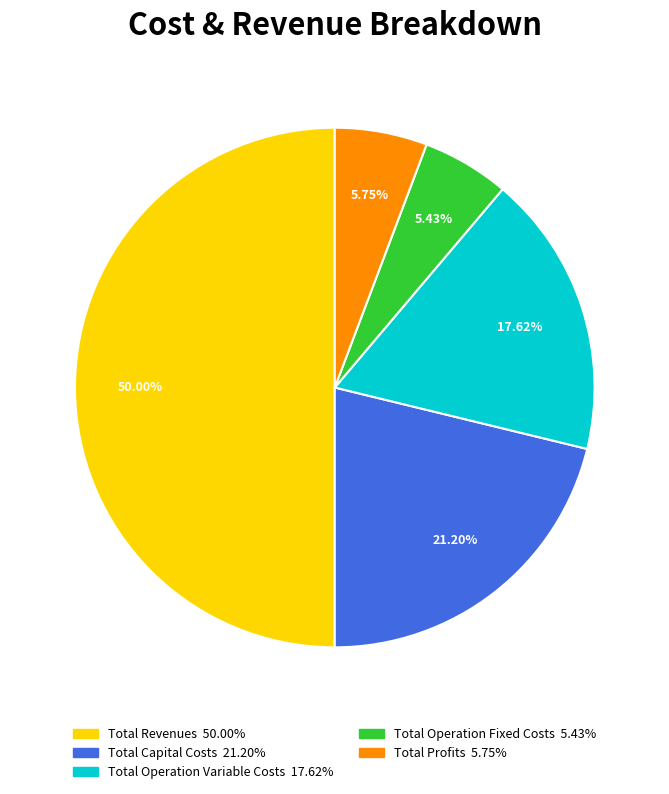

Does Total Capital Costs account for over 50% of the chart?

No